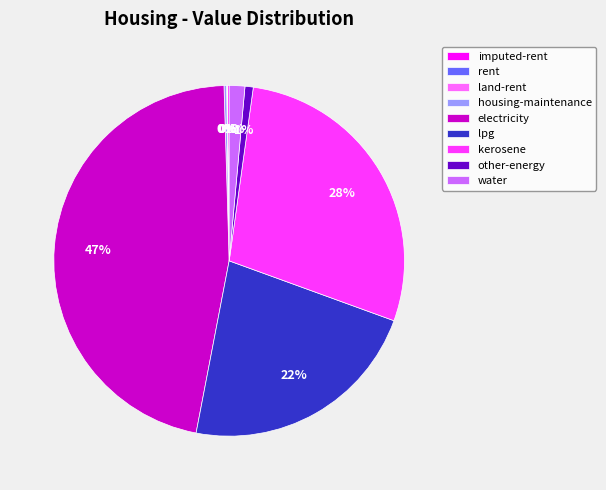

Which slice is the largest?

electricity